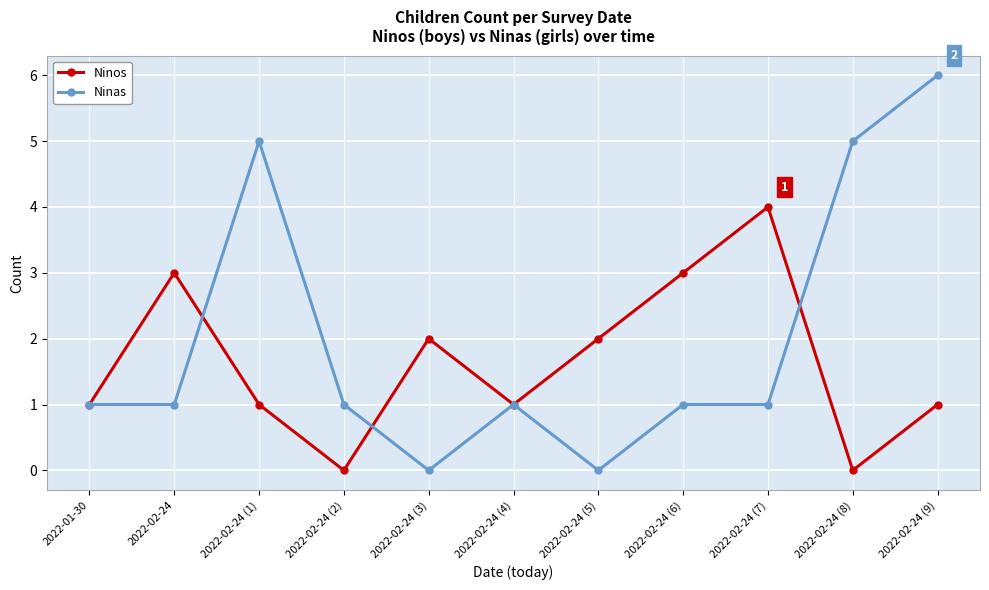

Read the Ninos value at 2022-01-30.

1